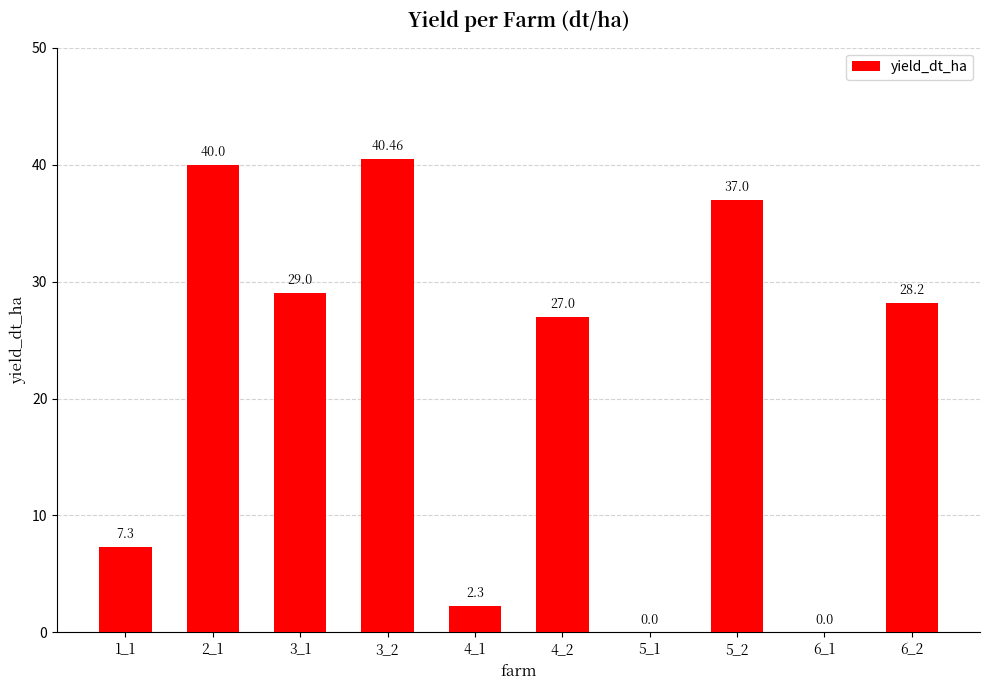

At which label does the data first exceed 28?

2_1